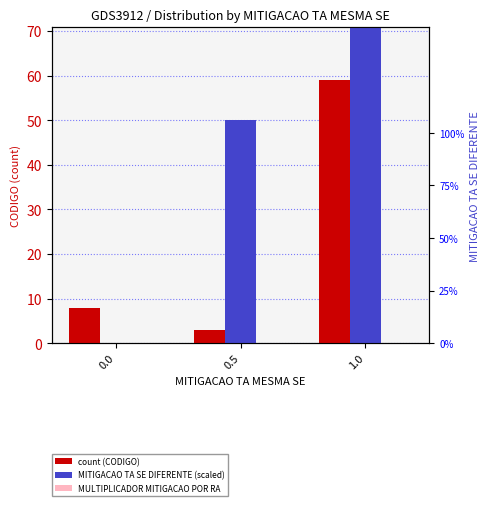

At how many categories does at least one series exceed 57?

1